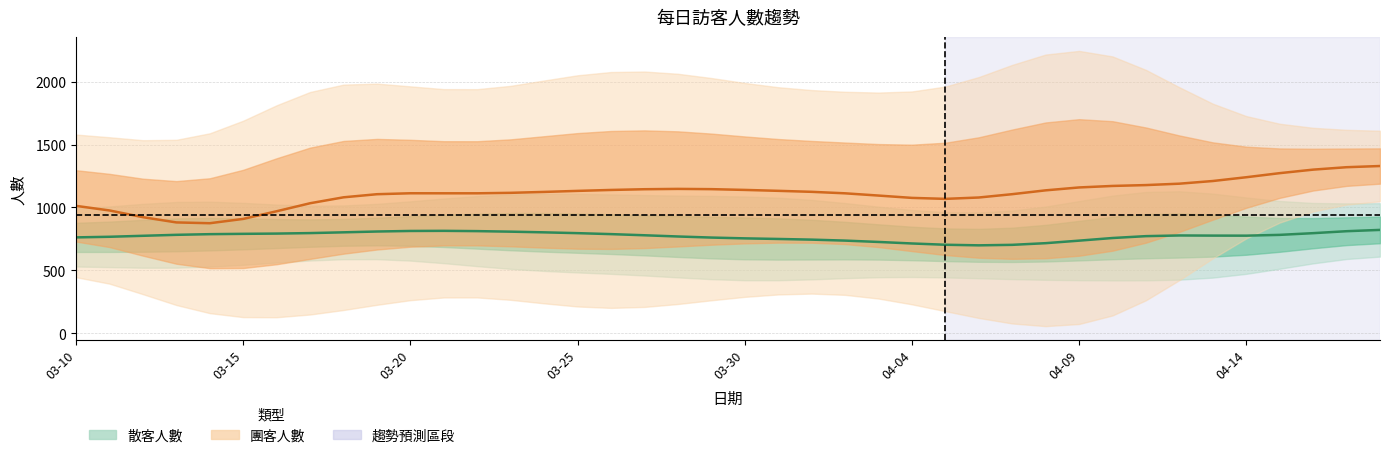

Reading left to right, list all the values displayed in this chart.

散客人數: 762.4	767.2	775.0	782.7	788.0	790.6	792.7	796.5	802.6	809.1	813.4	814.4	812.2	807.9	802.5	796.1	788.4	779.2	769.5	761.0	754.6	749.8	744.6	736.8	726.1	714.0	703.8	699.2	703.1	716.4	736.5	757.4	772.3	777.7	776.6	776.1	782.4	795.9	811.5	821.9
團客人數: 1012.9	976.5	923.0	881.4	875.0	909.3	970.2	1033.8	1081.0	1105.7	1113.2	1112.9	1112.8	1116.6	1123.8	1132.1	1139.5	1145.3	1147.9	1145.9	1139.8	1132.5	1124.6	1112.8	1094.9	1076.4	1068.6	1079.4	1105.9	1136.4	1159.4	1171.4	1178.2	1189.4	1210.6	1240.6	1273.1	1301.0	1320.3	1329.8